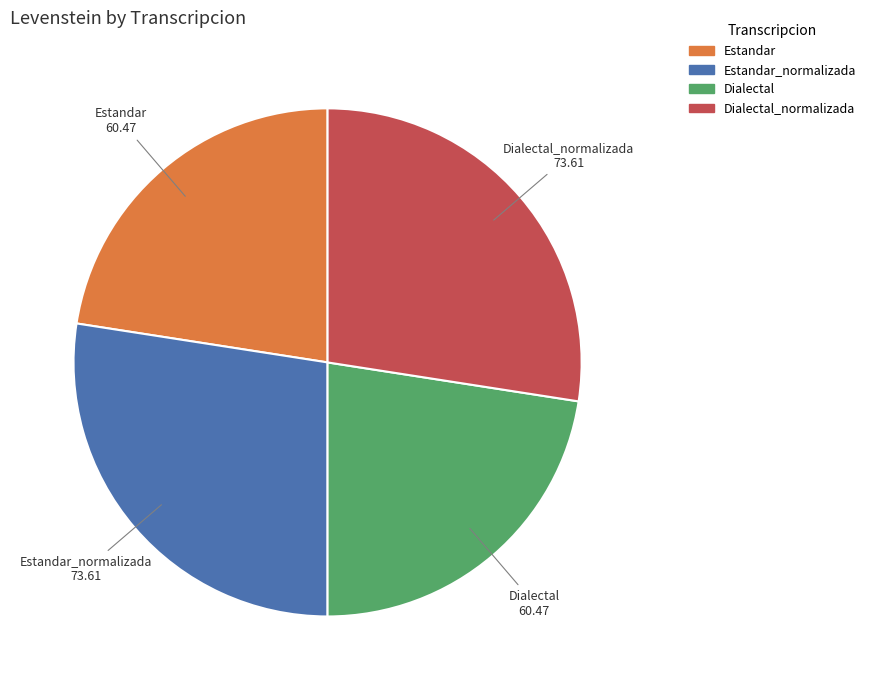

Is there a majority slice in this chart?

No